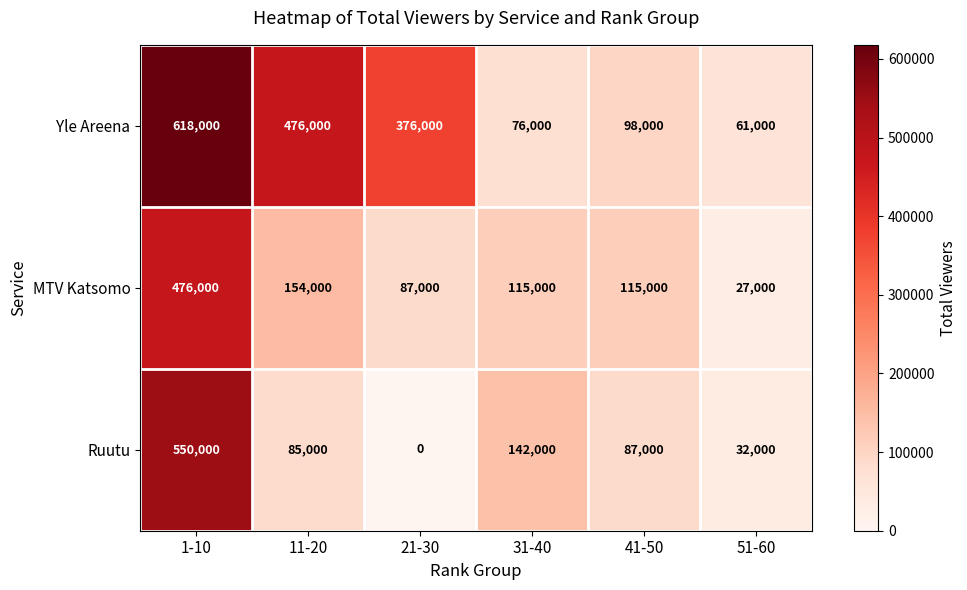

Which series changed the most between 1-10 and 31-40?

Yle Areena